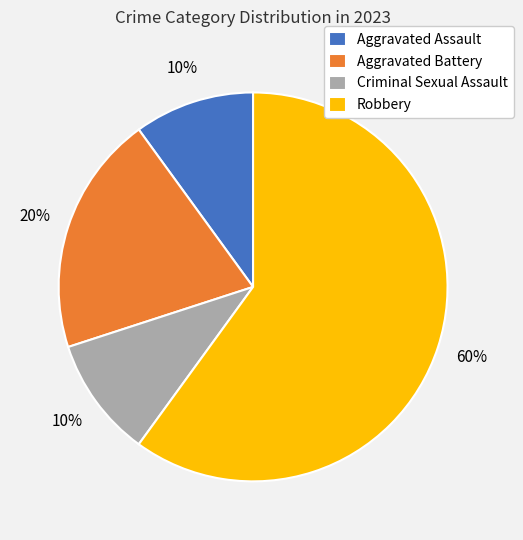

Do Aggravated Assault and Aggravated Battery together represent more than half of the pie?

No